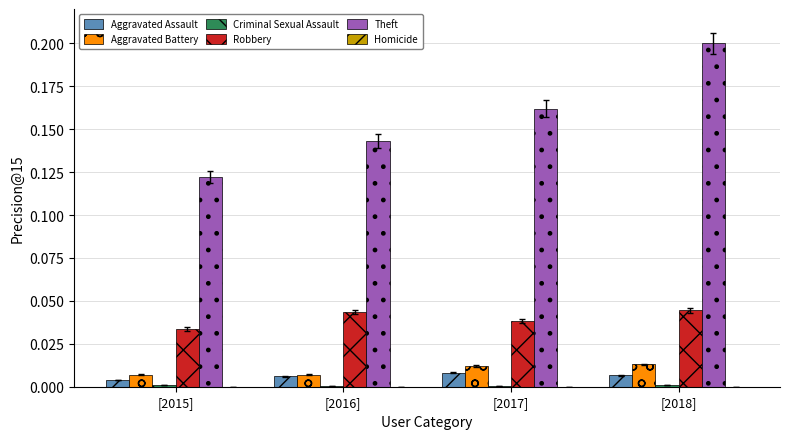

The Robbery series shows 0.0 at [2017]. True or false?

True